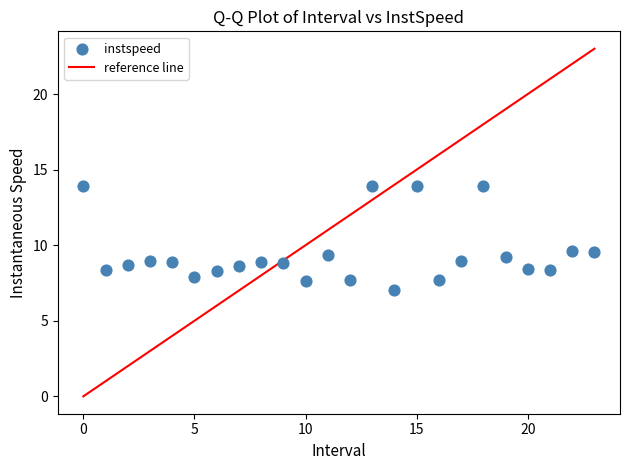

What is the range of Y values (max minus min)?

6.8